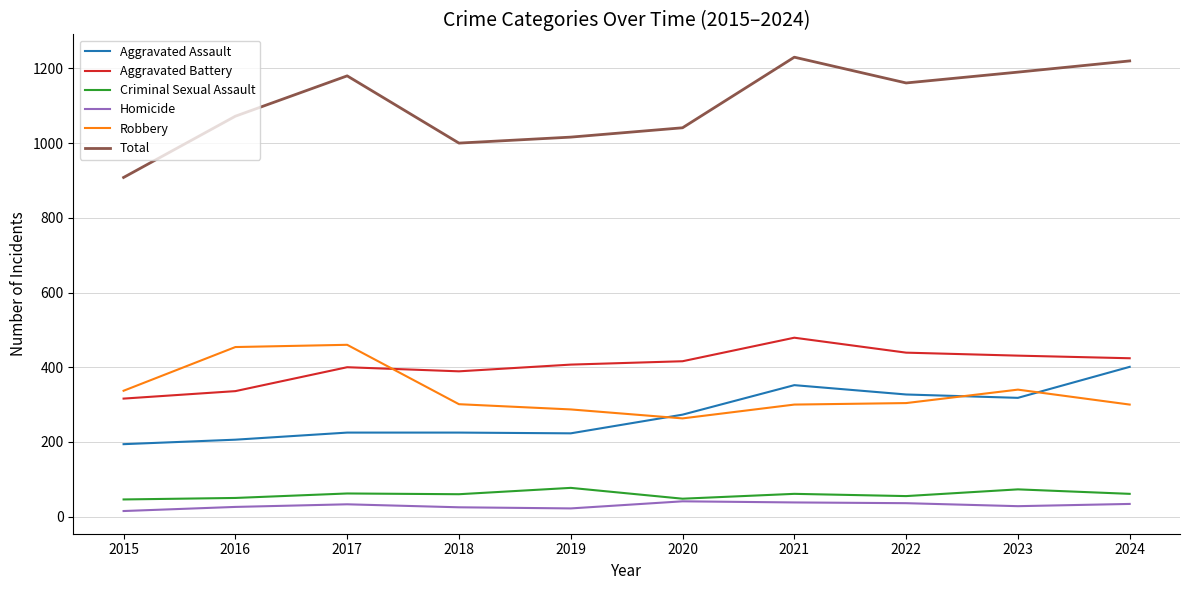

What is the total value across all series at 2017?

2360